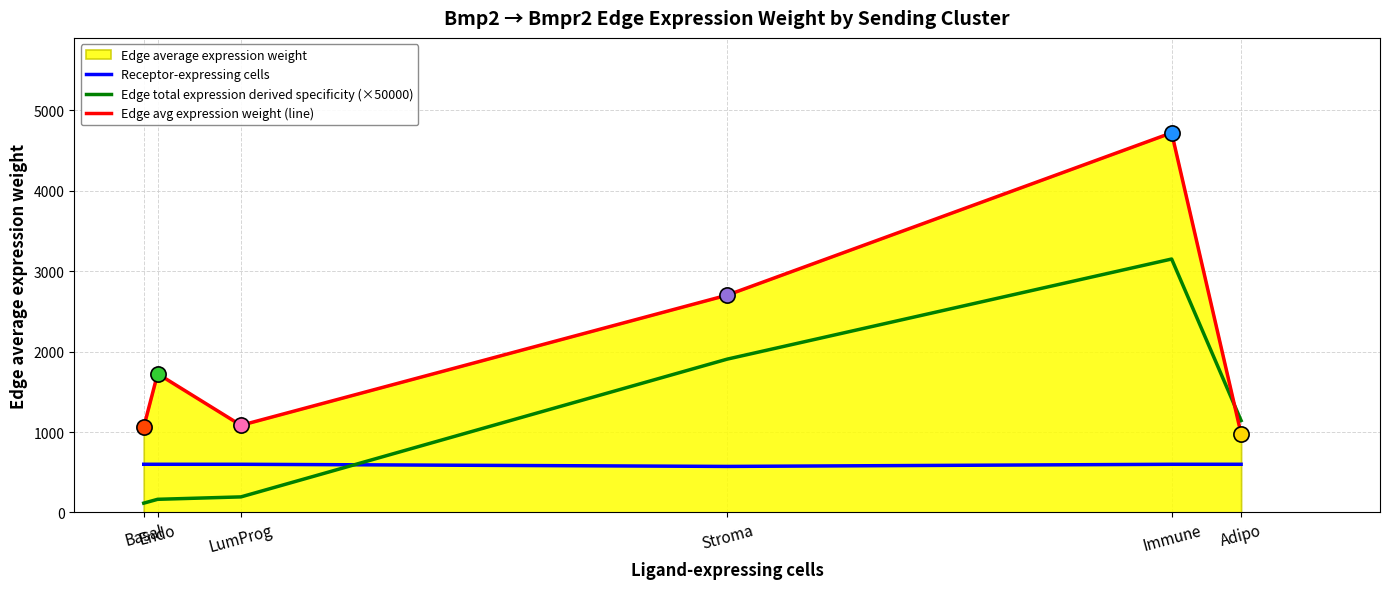

Which series has the widest spread of values?

Edge avg expression weight (line)